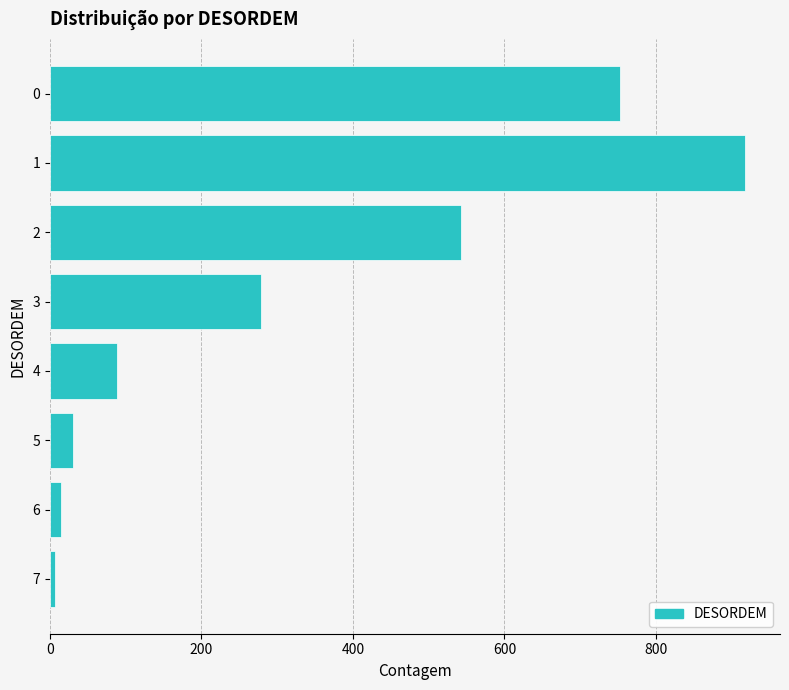

What is the difference between the maximum and minimum values?

912